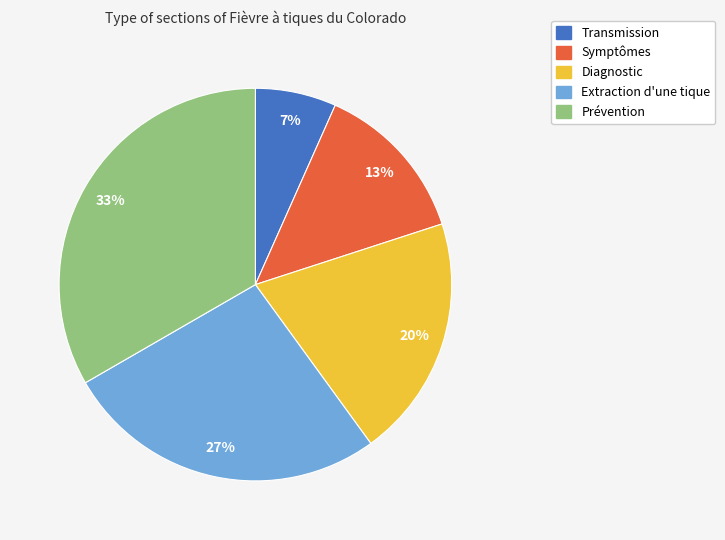

True or false: Extraction d'une tique accounts for 27% of the total.

True